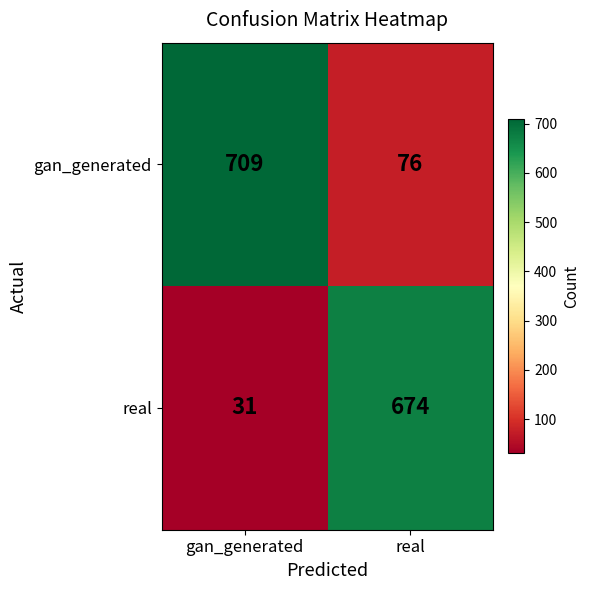

What is the sum of all real values?

705